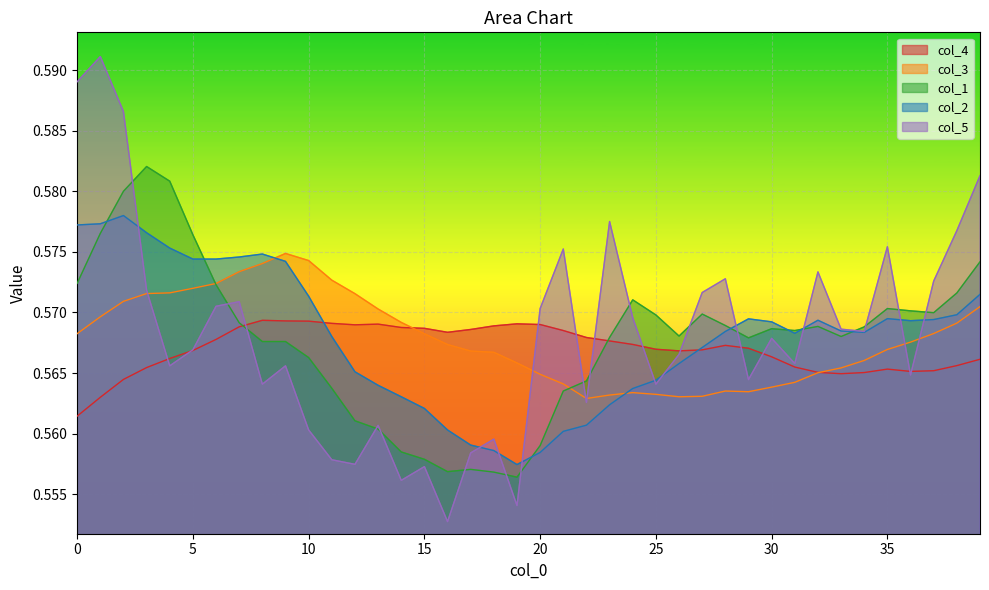

List the labels in order of col_5 value, largest first.

1, 0, 2, 39, 23, 38, 35, 21, 32, 28, 37, 3, 27, 7, 6, 20, 24, 33, 34, 30, 5, 26, 31, 4, 9, 36, 29, 8, 25, 22, 13, 10, 18, 17, 11, 12, 15, 14, 19, 16